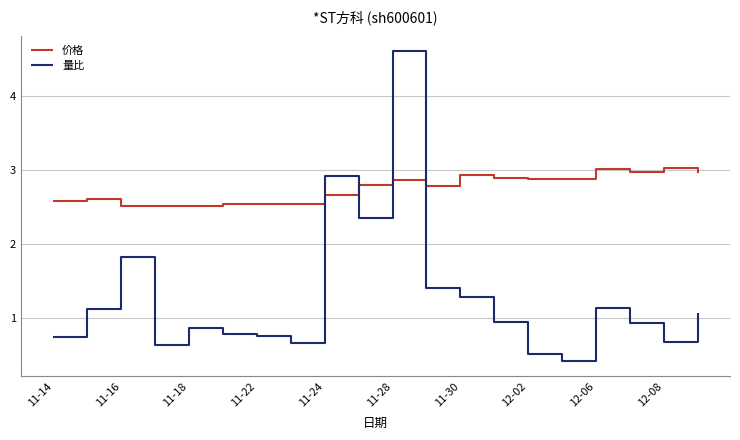

What is the difference between the maximum and minimum values in the 价格 series?

0.5